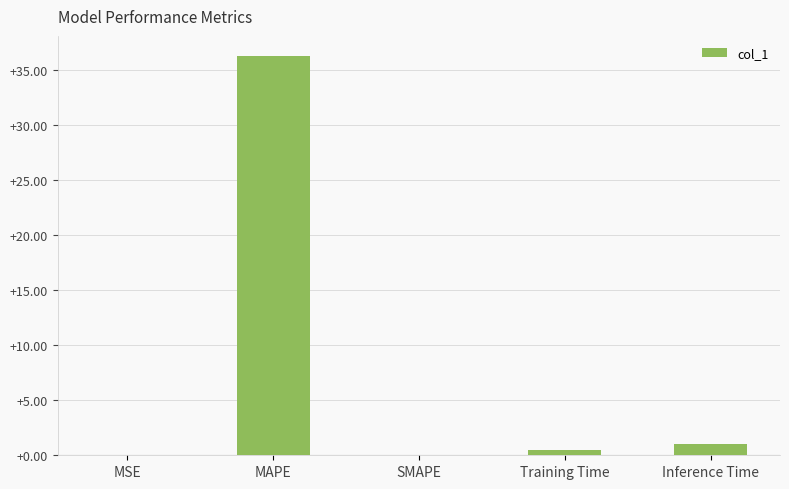

Which label corresponds to the largest value in the chart?

MAPE